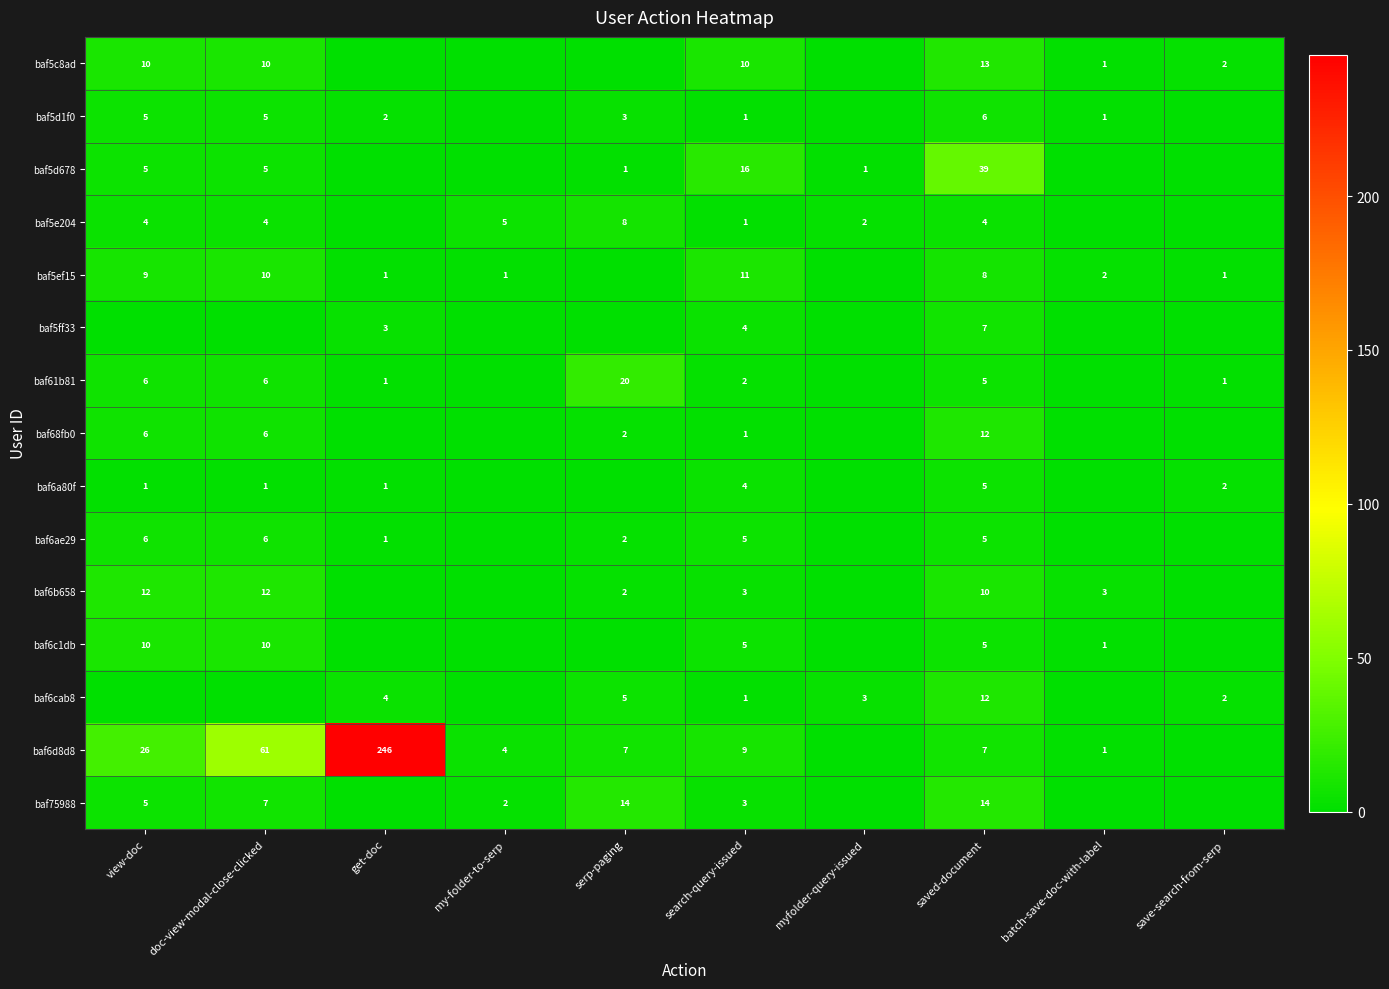

Is the value of baf6ae29 at doc-view-modal-close-clicked greater than the value of baf5d678 at view-doc?

Yes